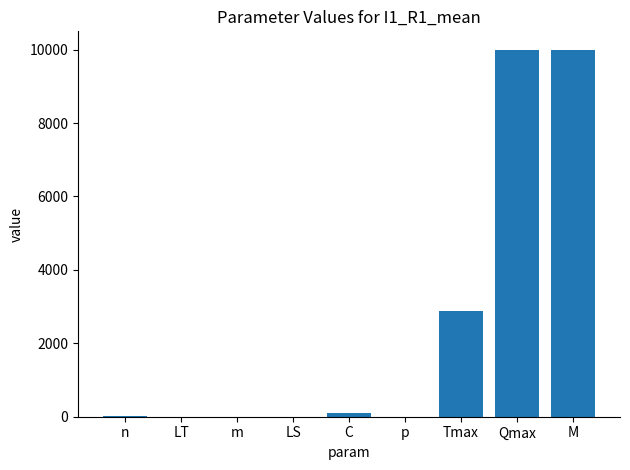

Is it true that the value at M is 13340?

False